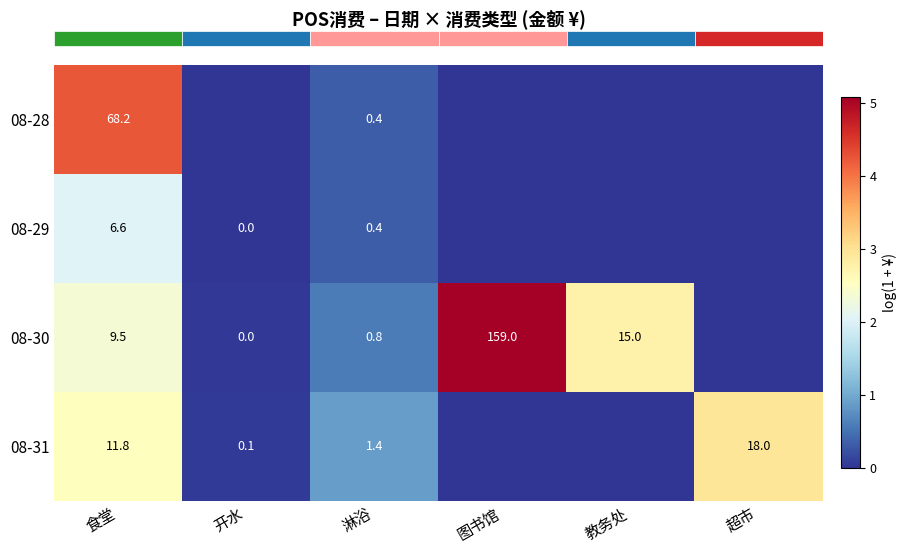

How many values in the row_2 series are below 2?

3